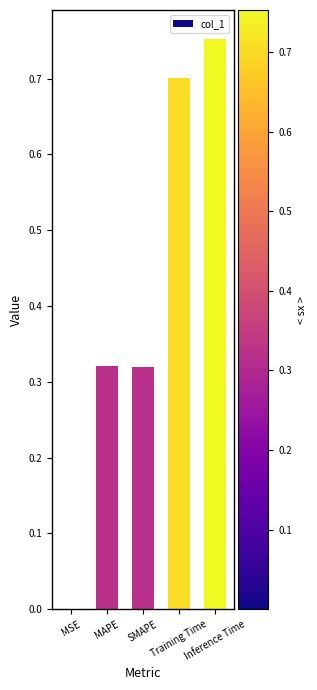

Are the bars horizontal?

No